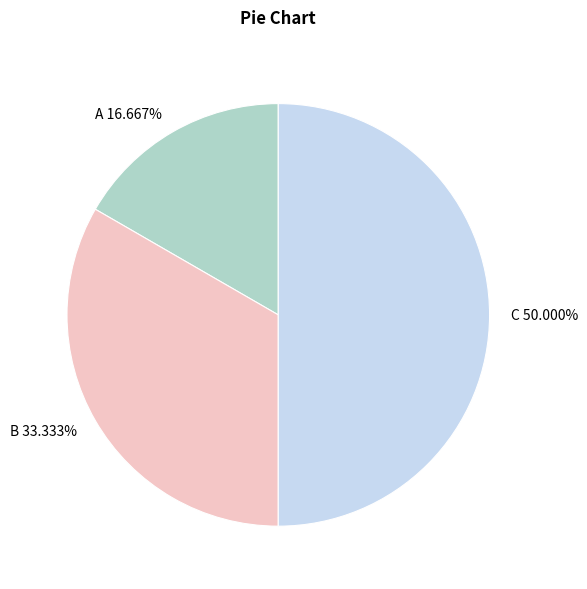

Which category has the smallest portion of the pie?

A